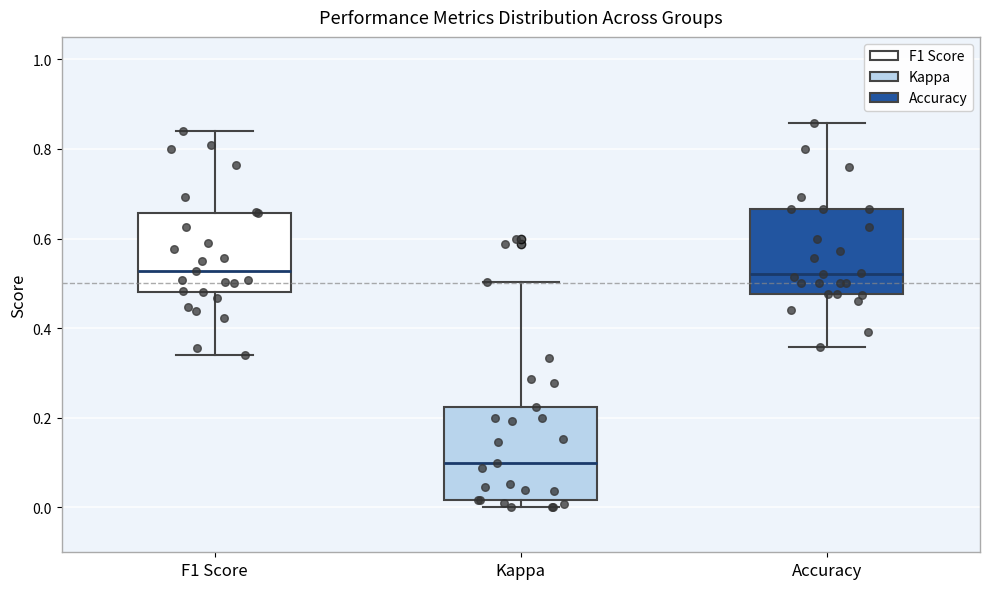

Where does the upper whisker of the box for Accuracy end on the y-axis? The values are not printed on the chart, so give them approximately, as read against the axis.

0.86